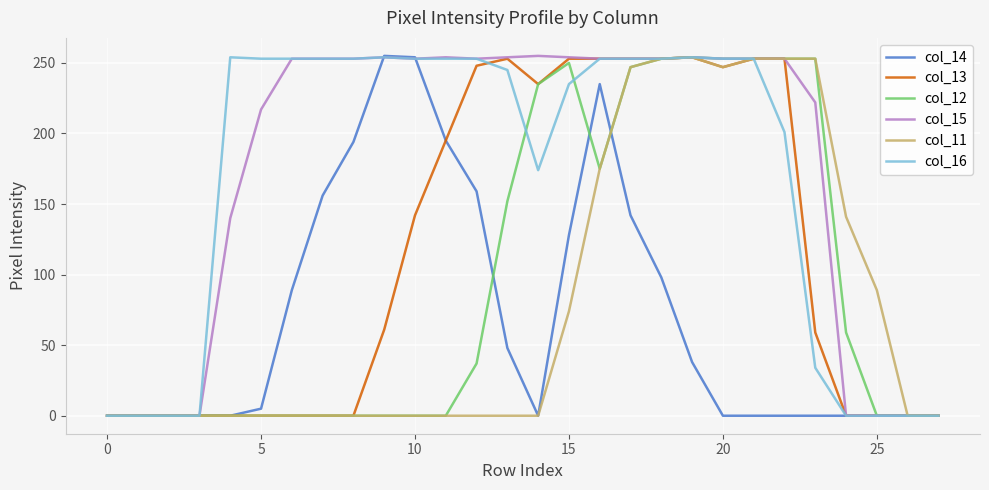

How many lines are shown in the chart?

6